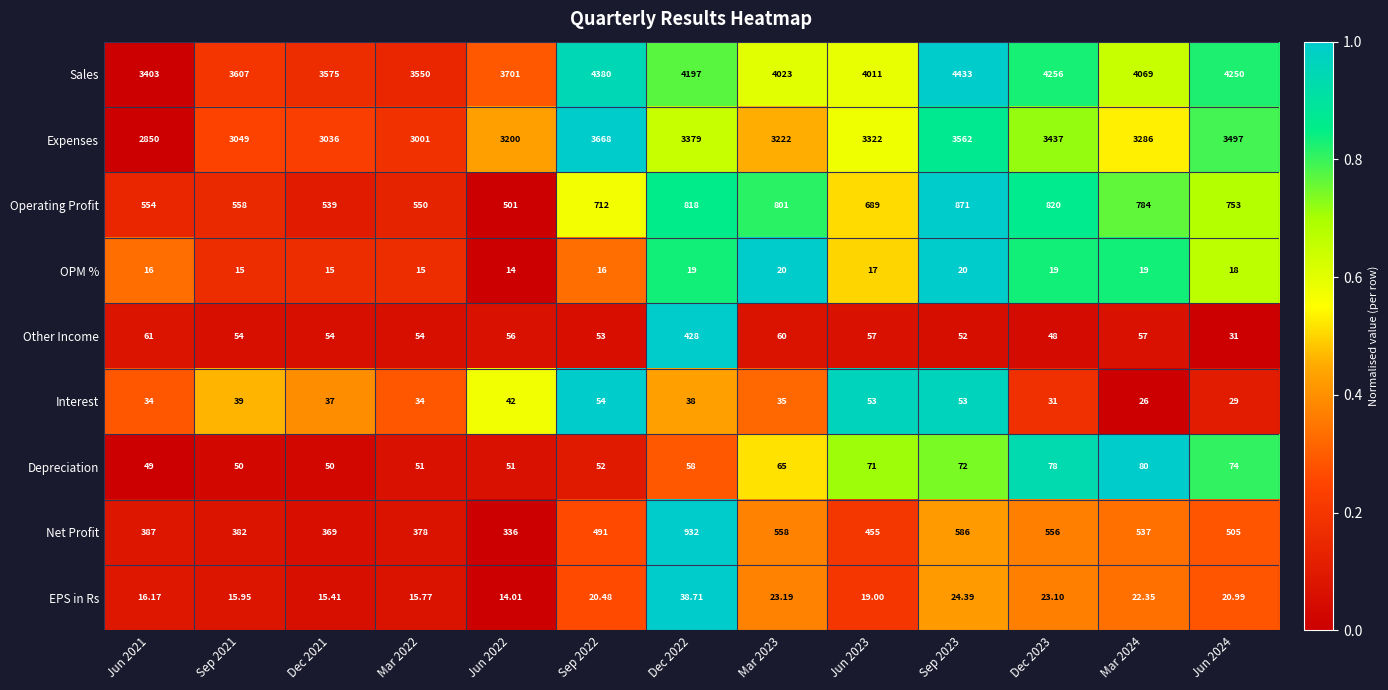

Which series has the largest range (max minus min)?

Sales